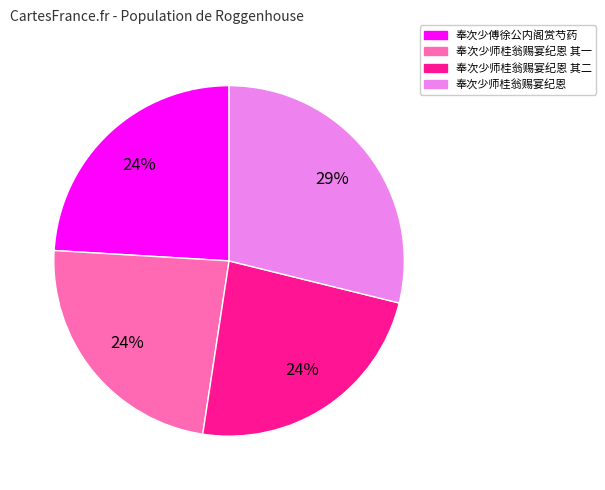

Is there a majority slice in this chart?

No